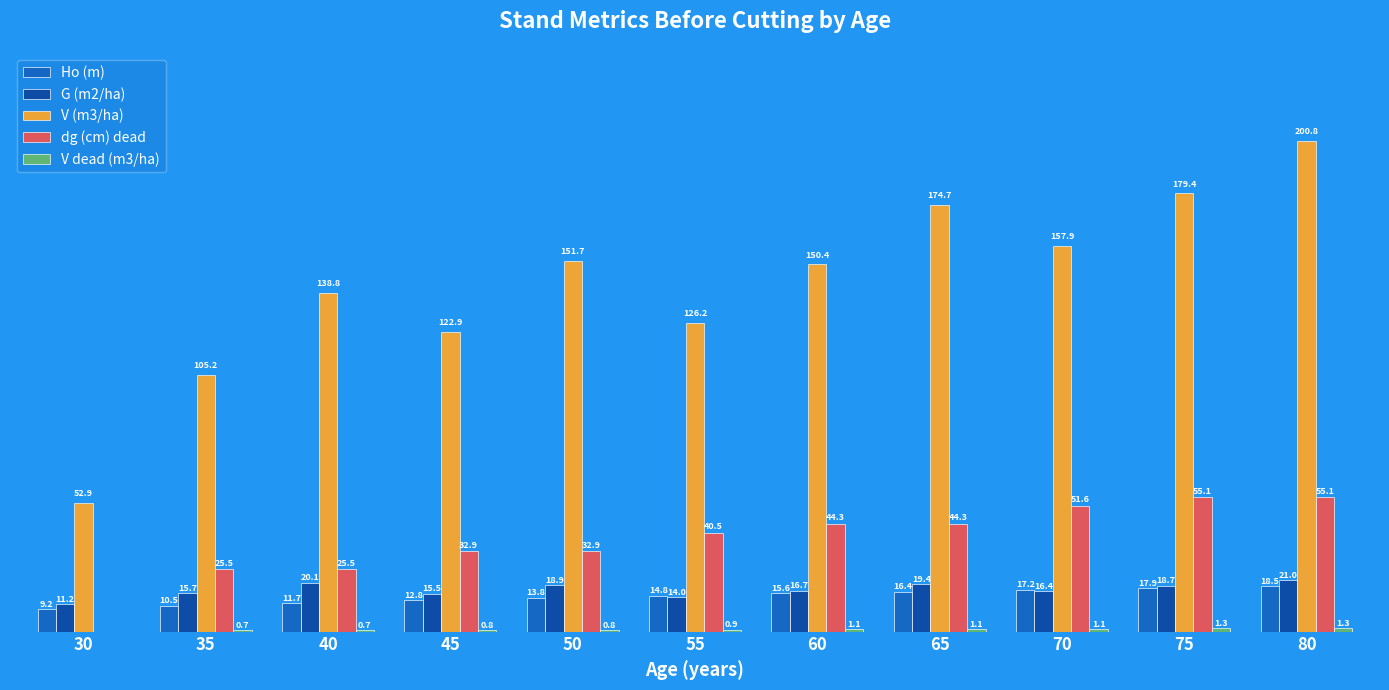

Between 45 and 55, which series saw the biggest shift?

dg (cm) dead